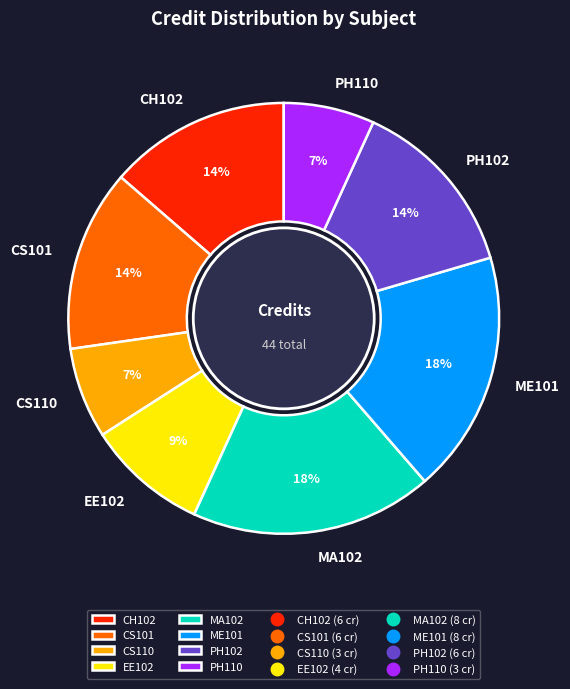

What percentage is the CH102 slice, to the nearest percent?

14%